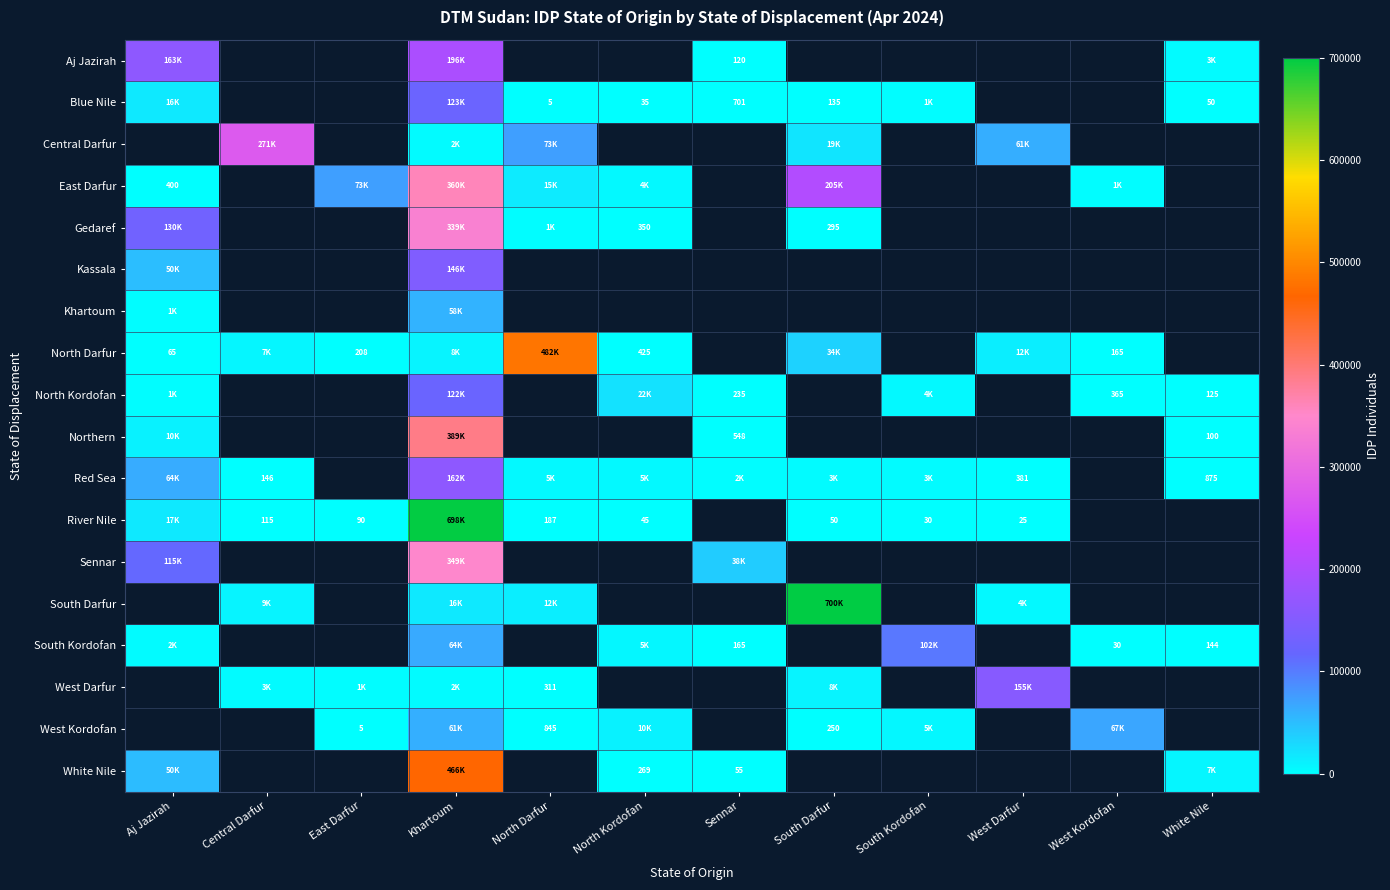

The North Kordofan series shows 134 at Sennar. True or false?

False